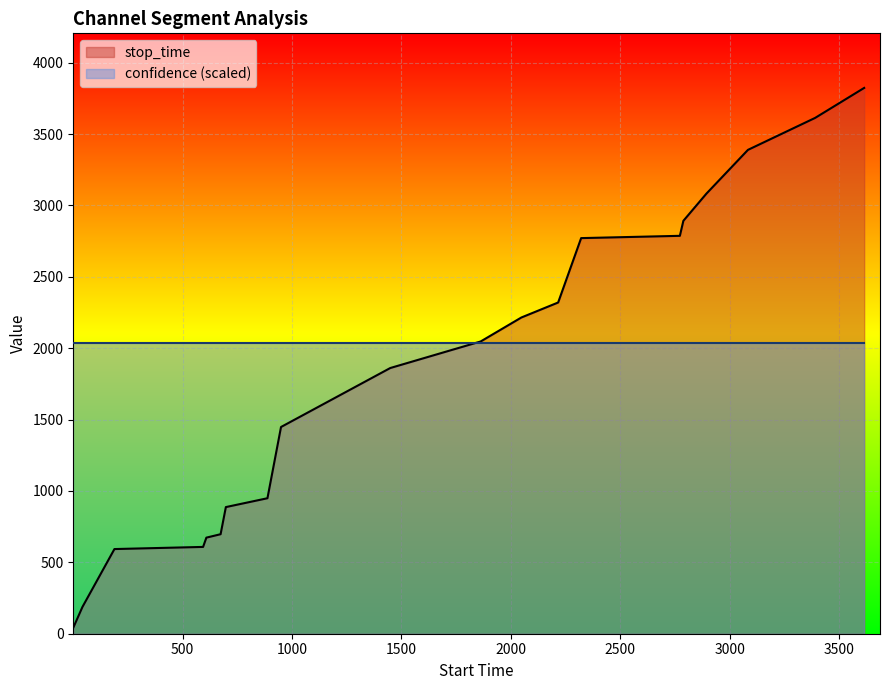

How many data points are above 2047?

9